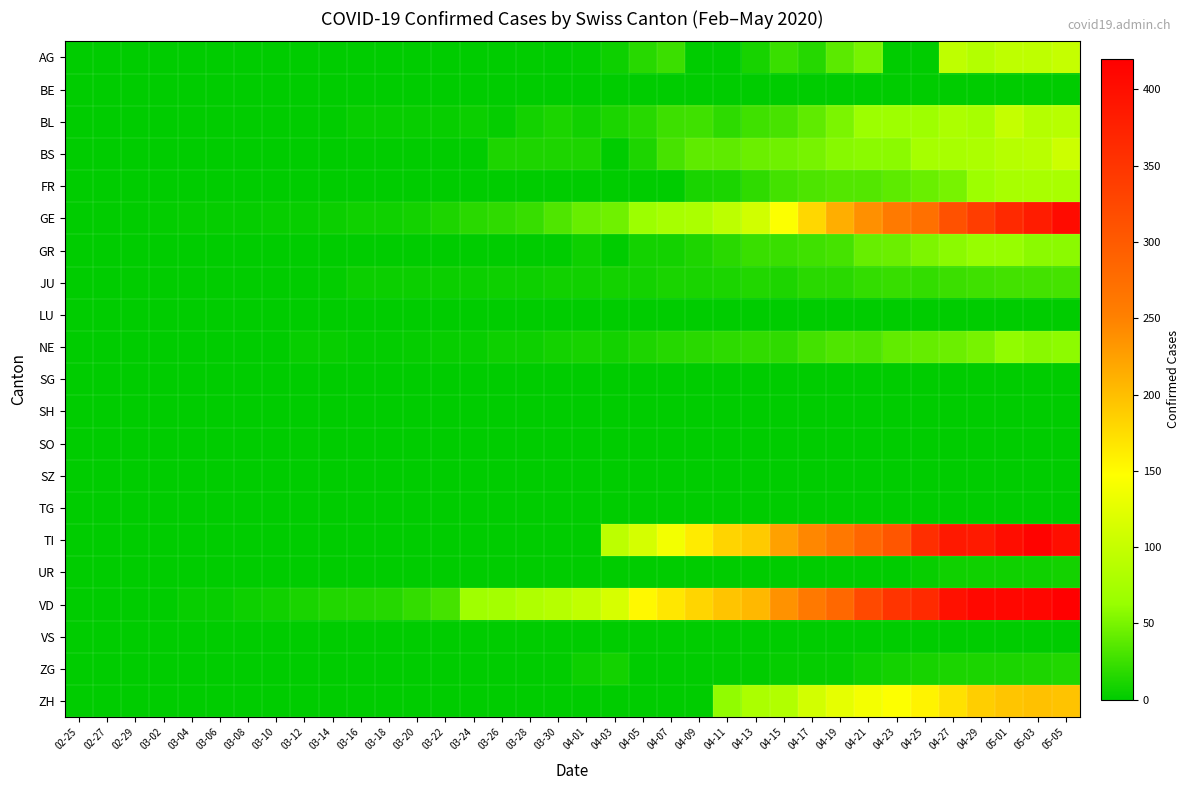

Which series has the largest total across all categories?

VD